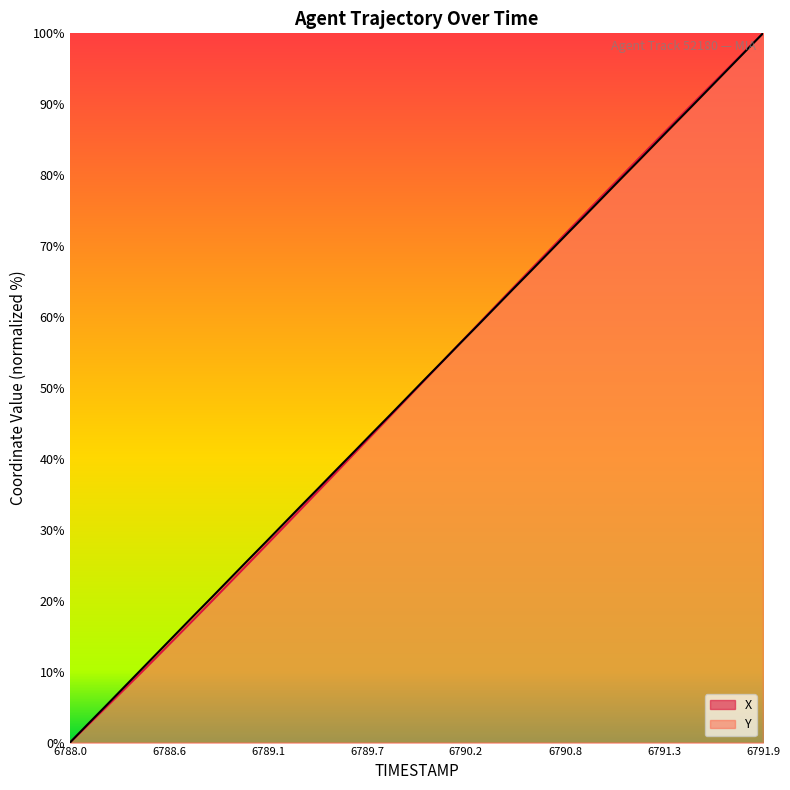

Rank the categories by Y value from lowest to highest.

6788.0, 6788.1, 6788.2, 6788.3, 6788.4, 6788.5, 6788.6, 6788.7, 6788.8, 6788.9, 6789.0, 6789.1, 6789.2, 6789.3, 6789.4, 6789.5, 6789.6, 6789.7, 6789.8, 6789.9, 6790.0, 6790.1, 6790.2, 6790.3, 6790.4, 6790.5, 6790.6, 6790.7, 6790.8, 6790.9, 6791.0, 6791.1, 6791.2, 6791.3, 6791.4, 6791.5, 6791.6, 6791.7, 6791.8, 6791.9